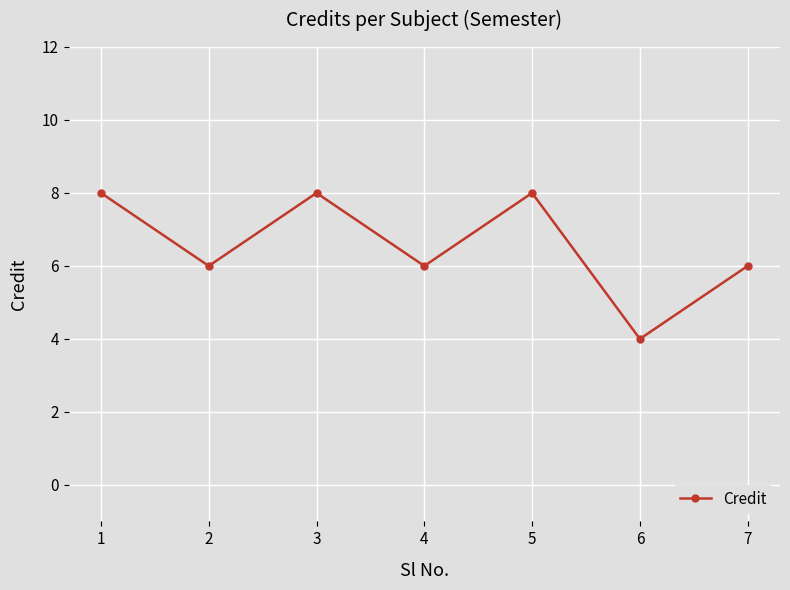

Count the number of categories in the chart.

7